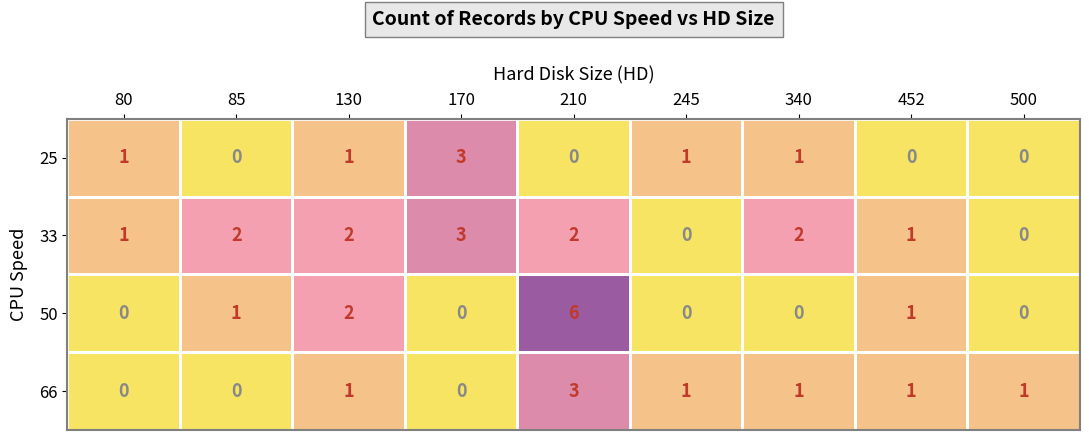

What is the difference between the maximum and minimum values in the 25 series?

3